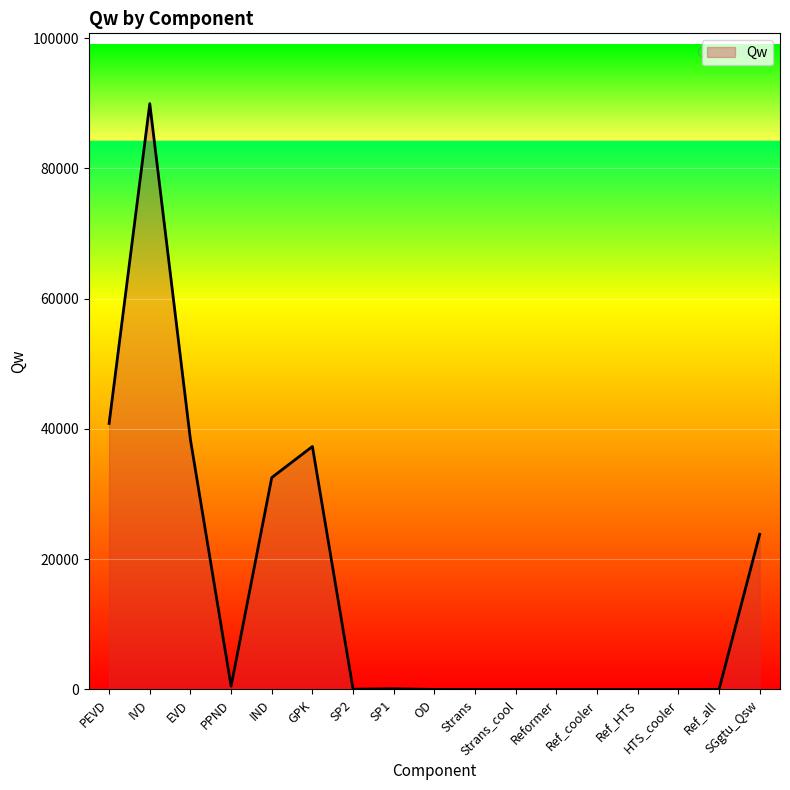

What is the maximum value shown in the chart?

89959.8